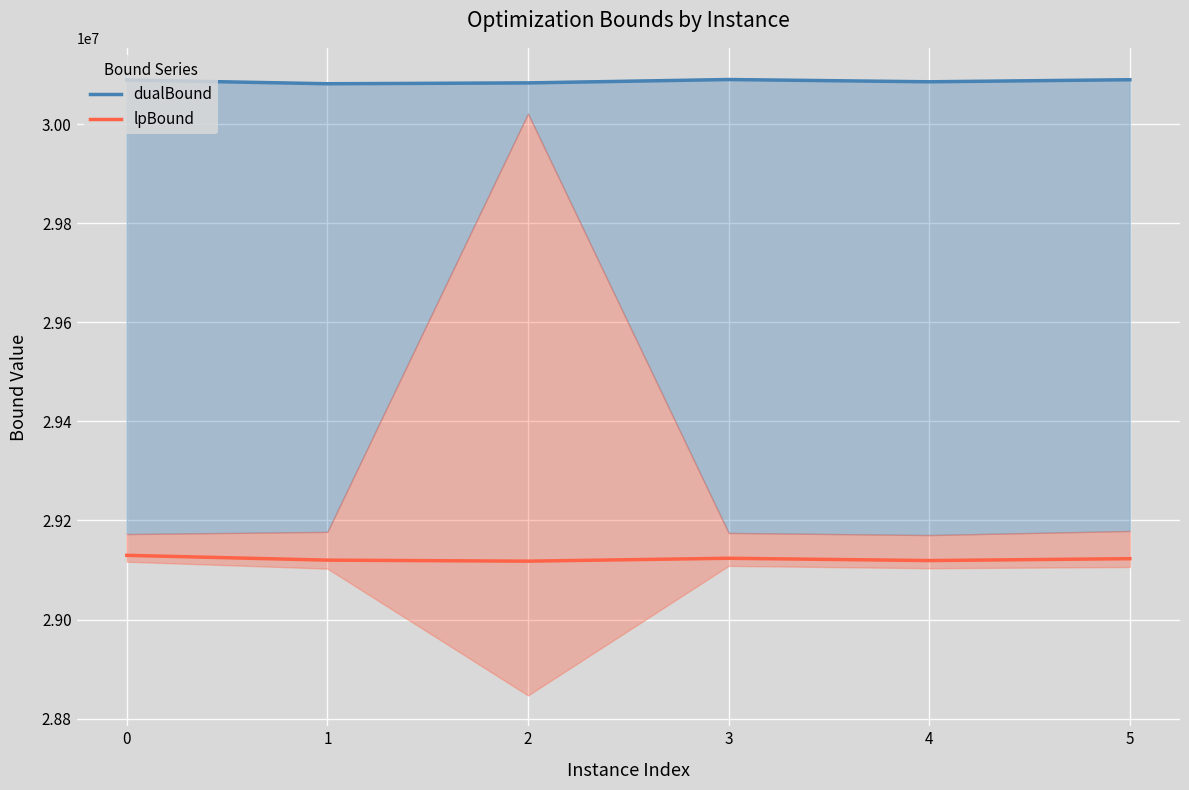

What is the greatest value displayed?

30089925.5